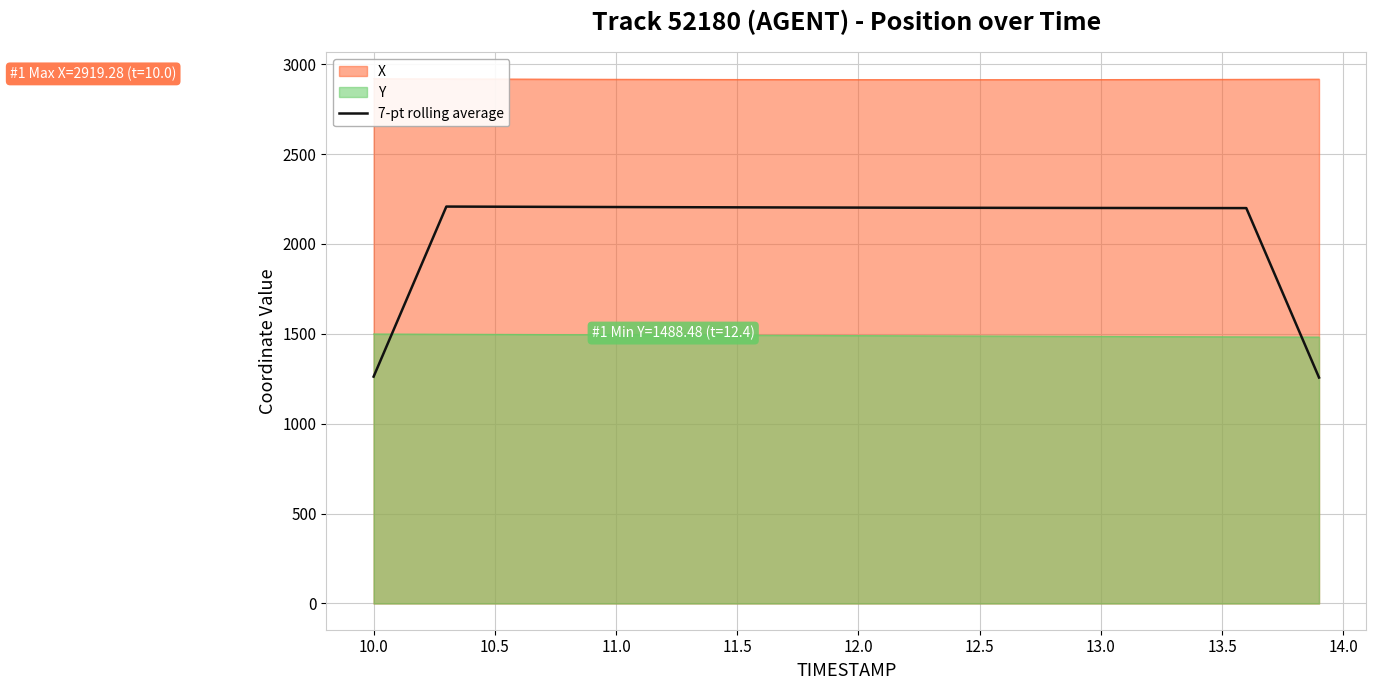

How many times do Y and 7-pt rolling average cross each other?

2